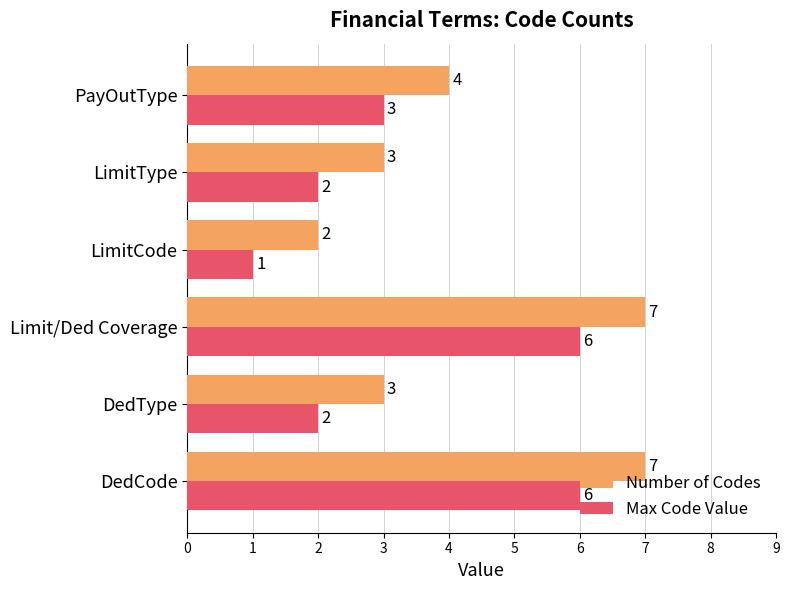

List the series in order of their overall mean, highest first.

Number of Codes, Max Code Value